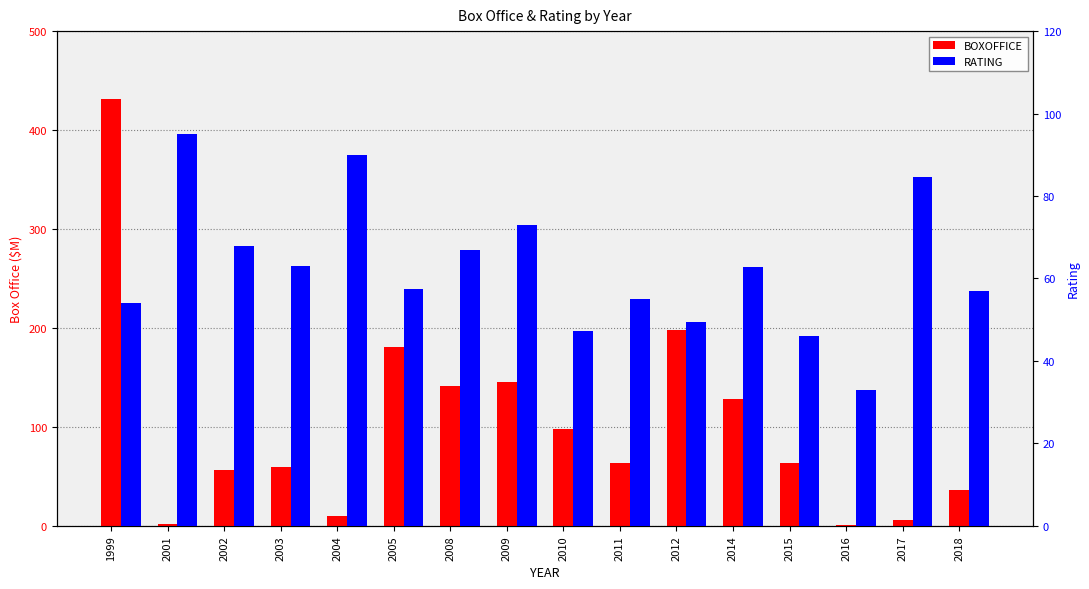

How many values in the BOXOFFICE series exceed 63?

9